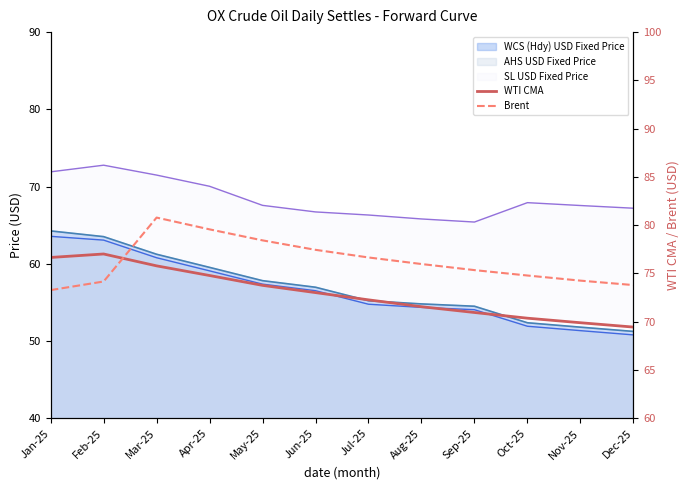

At which category is the sum across all series the highest?

Mar-25